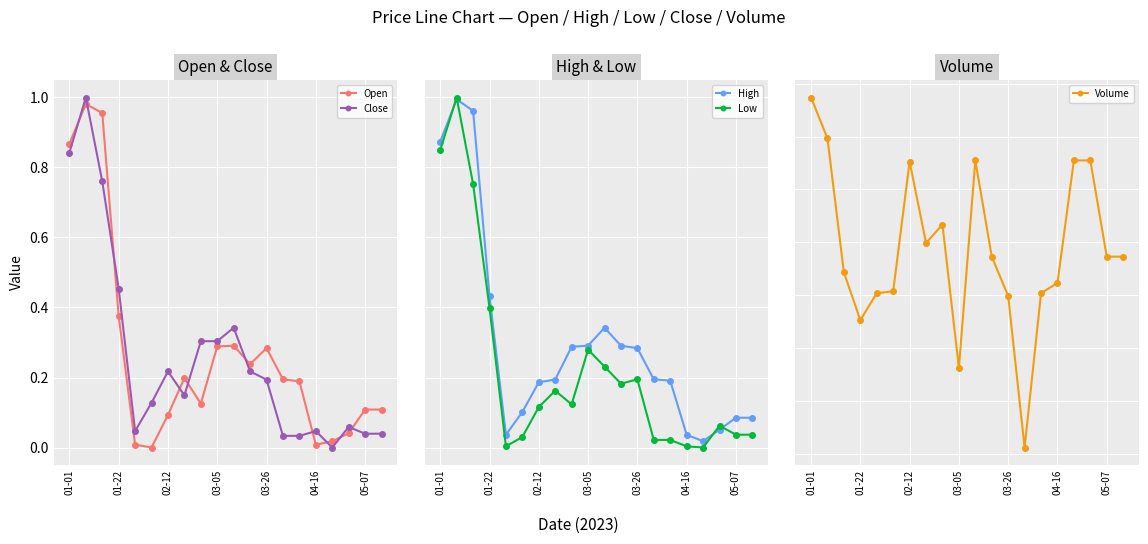

What is the spread (max minus min) of values at 19?

3.3